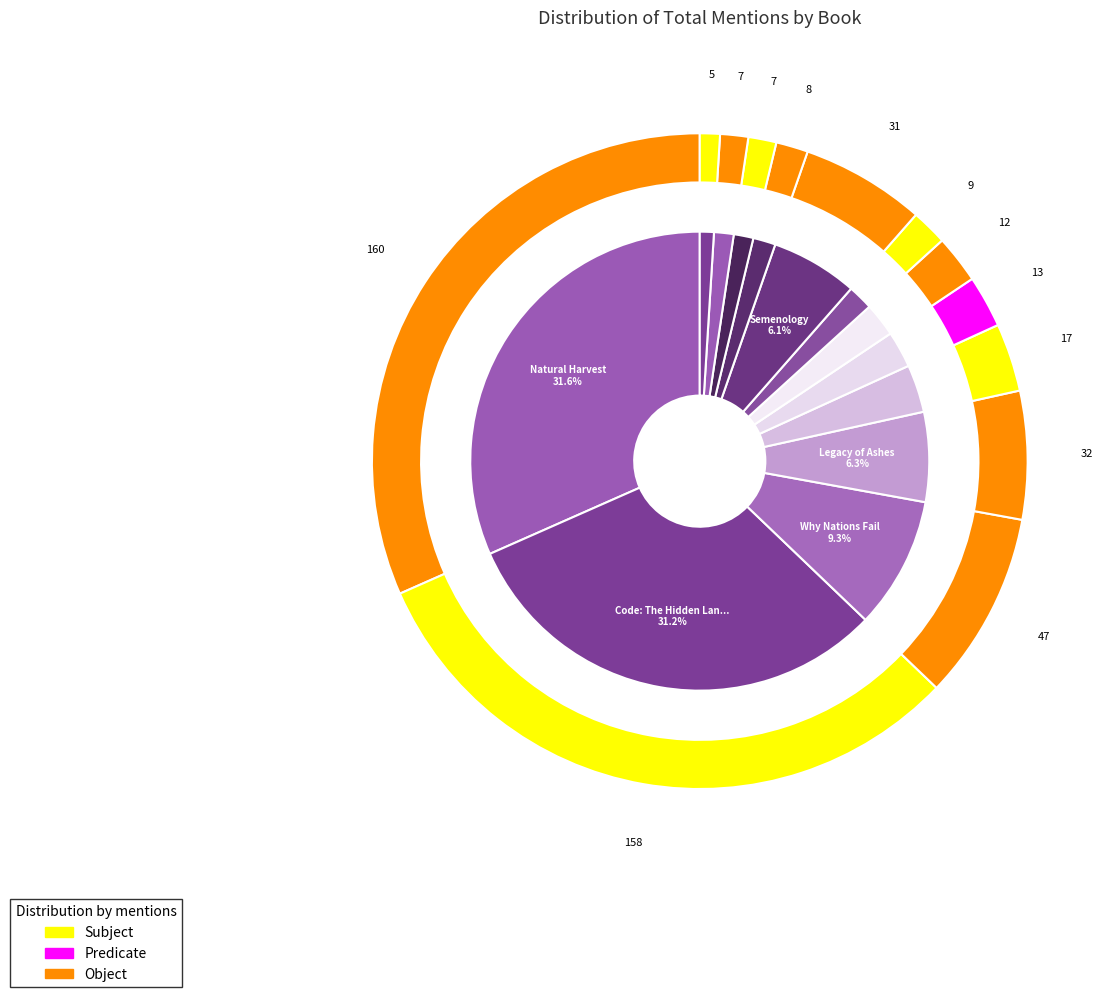

Rank the categories by value from highest to lowest.

Natural Harvest, Code: The Hidden Language, Why Nations Fail, Legacy of Ashes, Semenology, The Republican Brain, Dangerous, Social Engineering, Weapons of Math Destruction, The Precariat, The Entrepreneurial State, In the Shadow of the Sword, Superforecasting